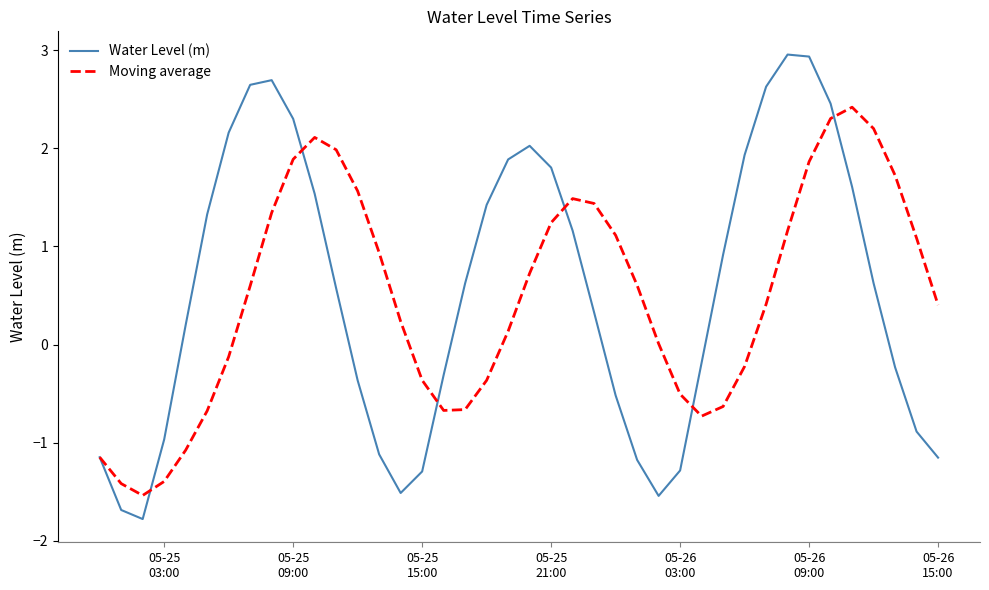

Which series has the largest range (max minus min)?

Water Level (m)